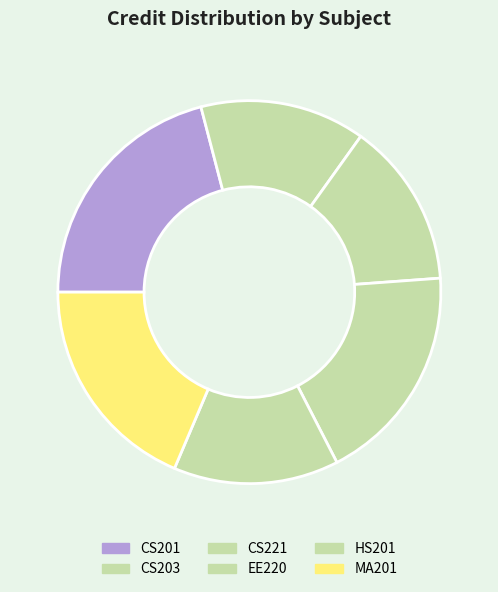

What is the largest slice in the pie chart?

CS201